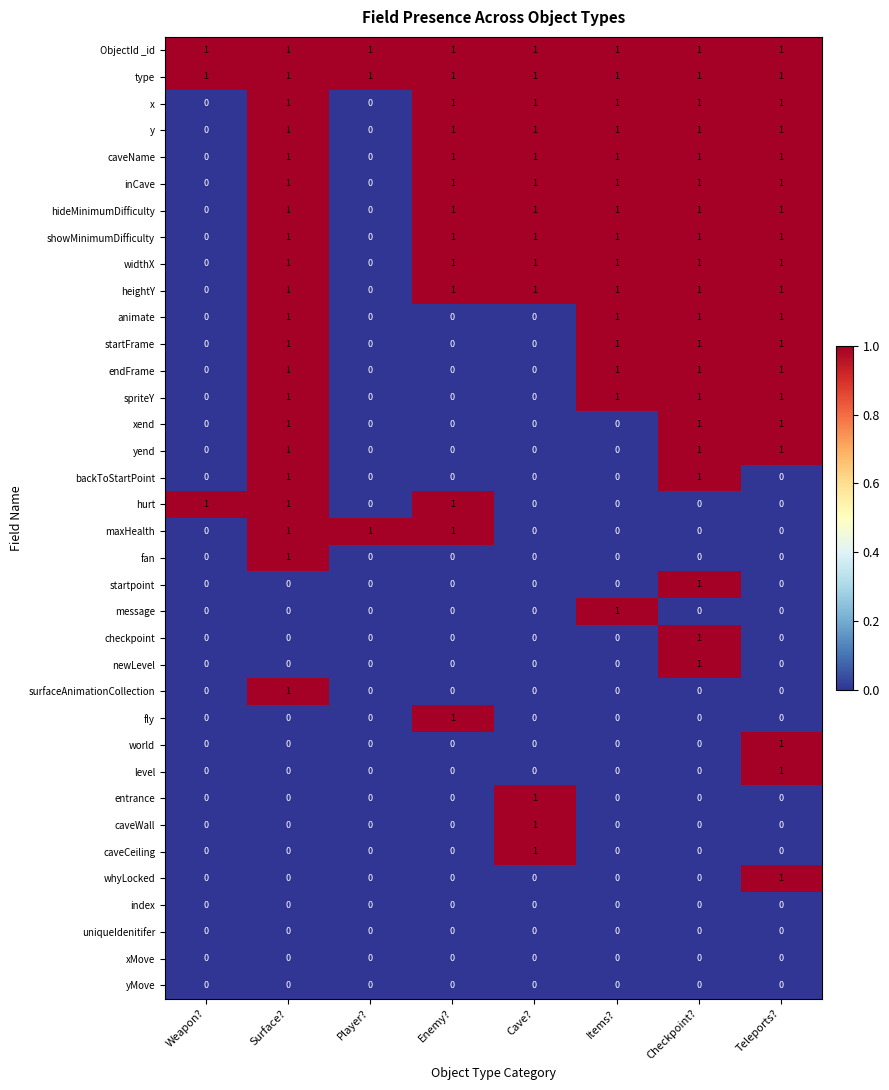

What is the difference between the highest and lowest values at Weapon??

1